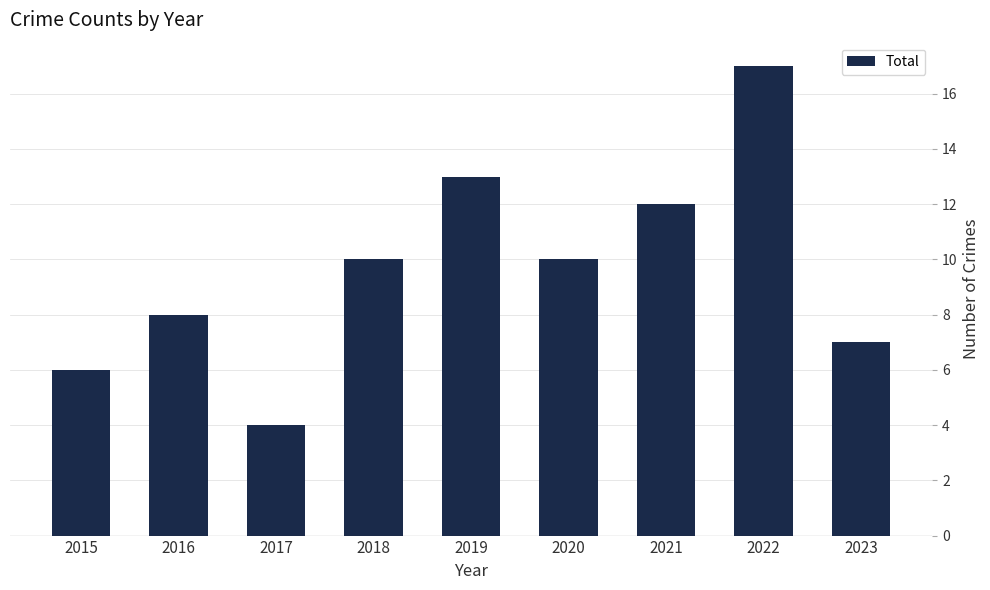

True or false: the data shows 13 at 2019.

True